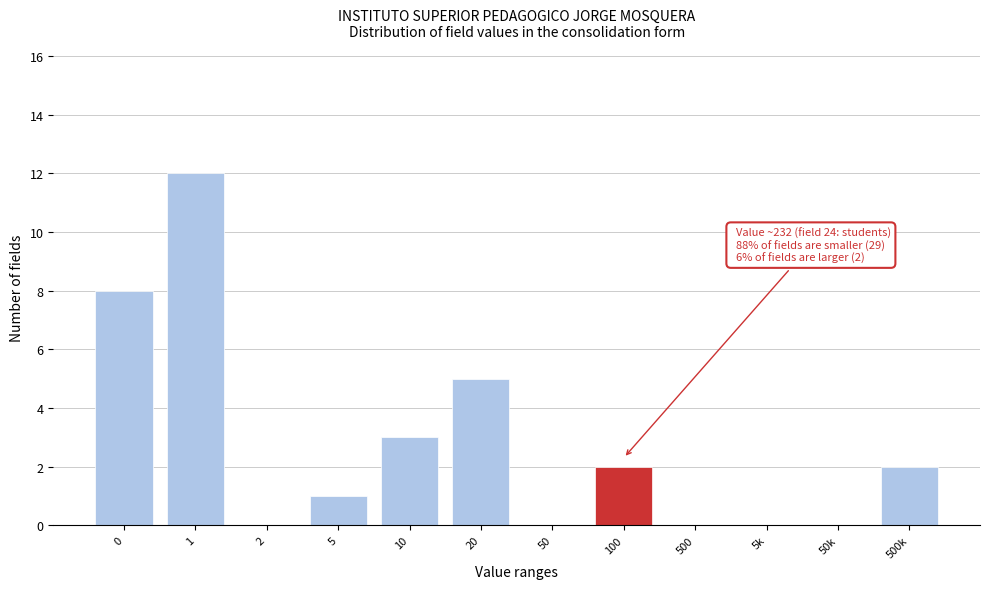

Reading left to right, list all the values displayed in this chart.

0=8	1=12	2=0	5=1	10=3	20=5	50=0	100=2	500=0	5k=0	50k=0	500k=2